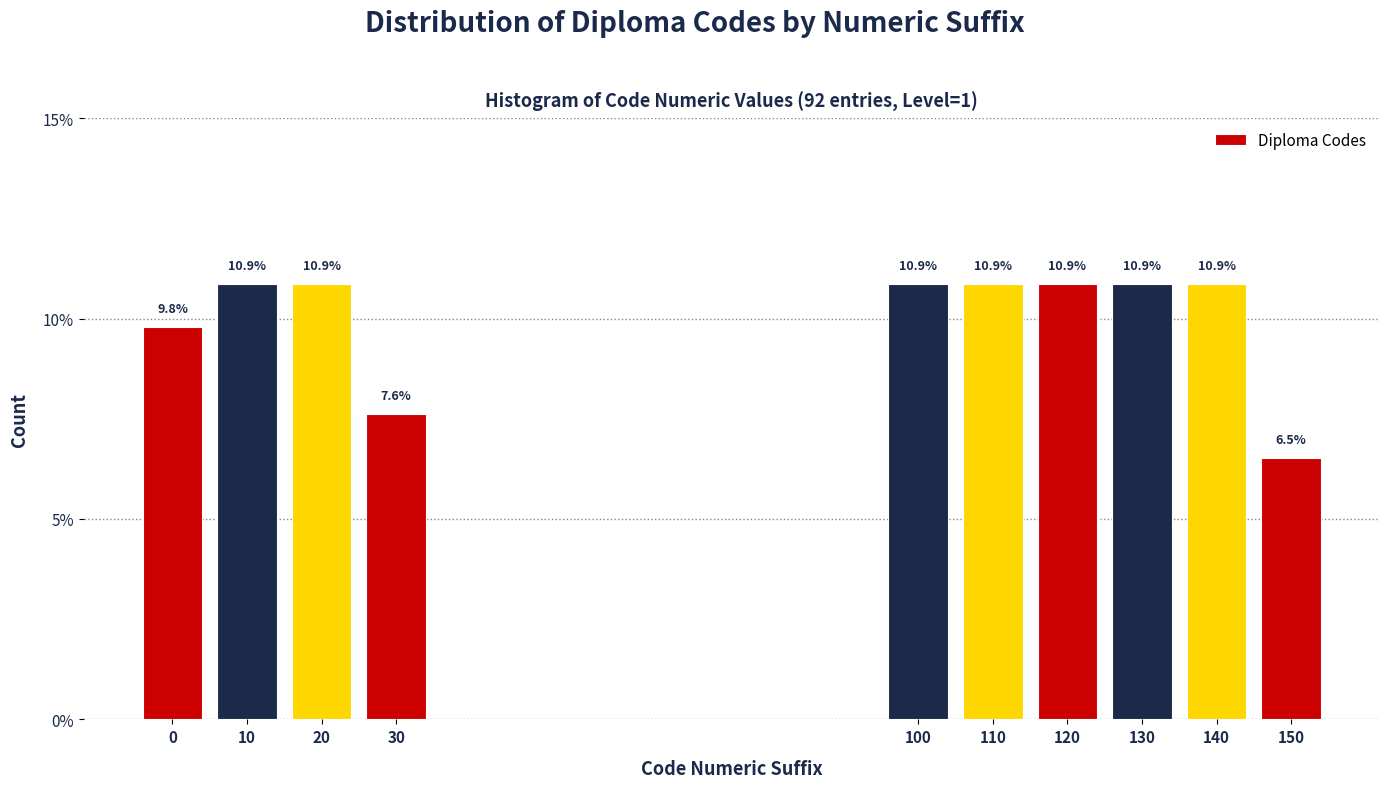

Reading left to right, what are all the values shown in this chart?

0=9.8	10=10.9	20=10.9	30=7.6	100=10.9	110=10.9	120=10.9	130=10.9	140=10.9	150=6.5